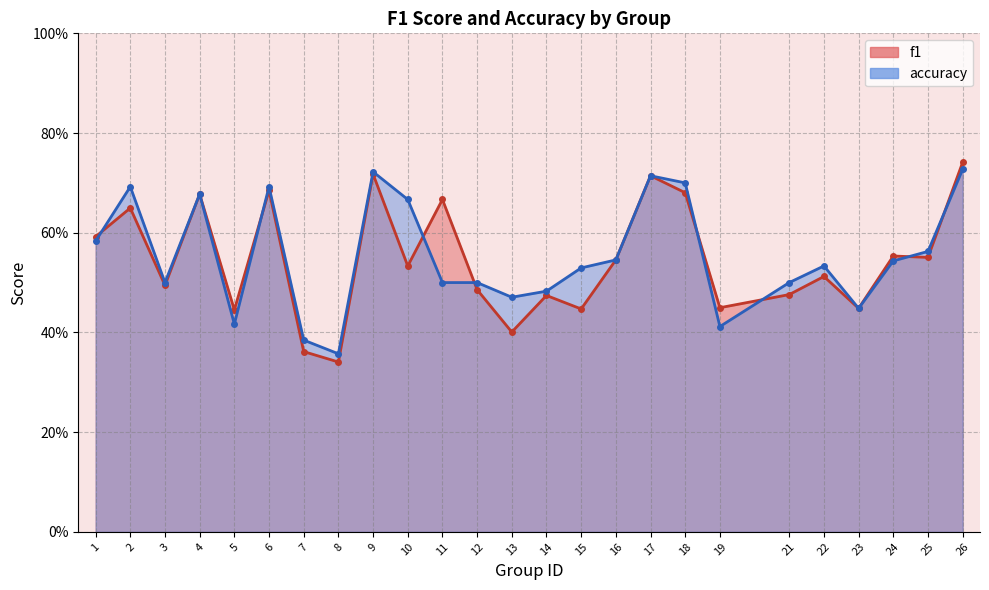

What value does the f1 series have at 4?

0.7